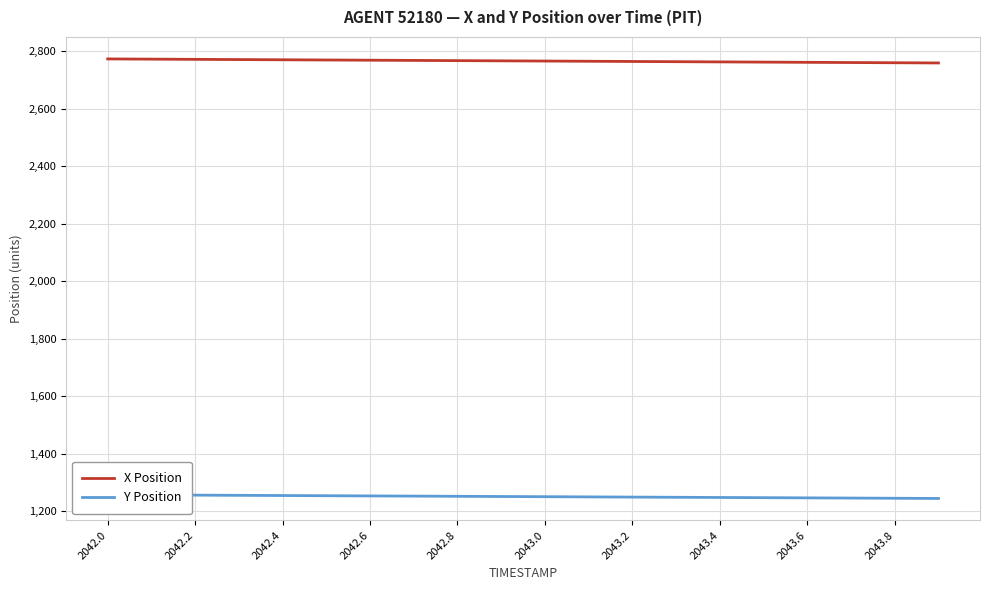

True or false: X Position has a value of 3928.2 at 2043.6.

False